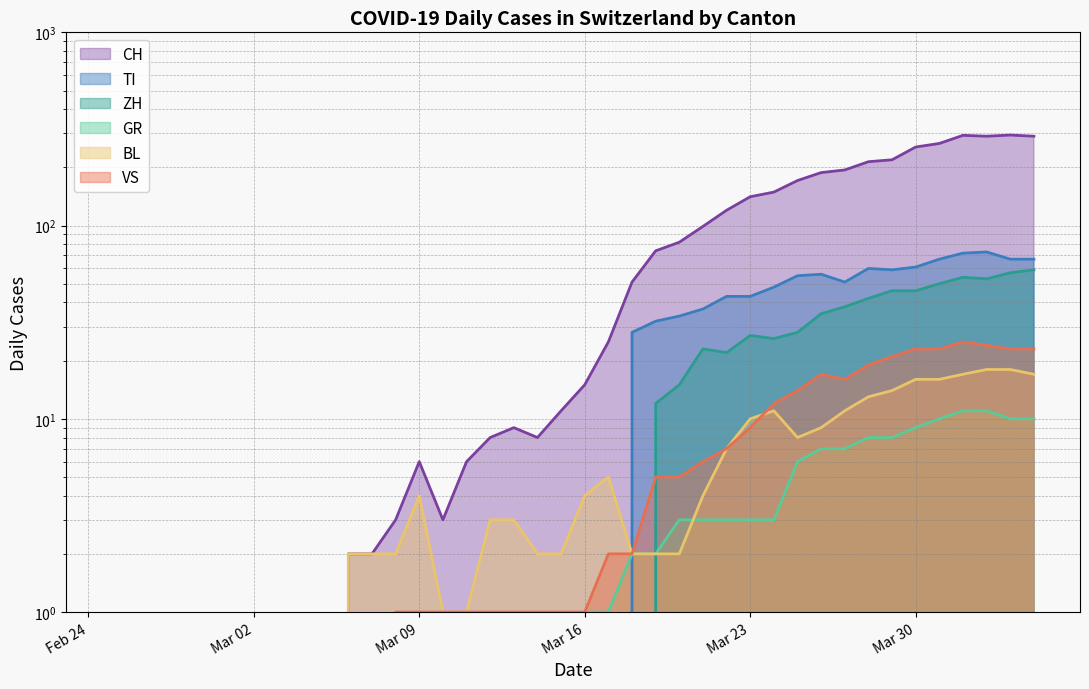

Which series has the widest spread of values?

CH